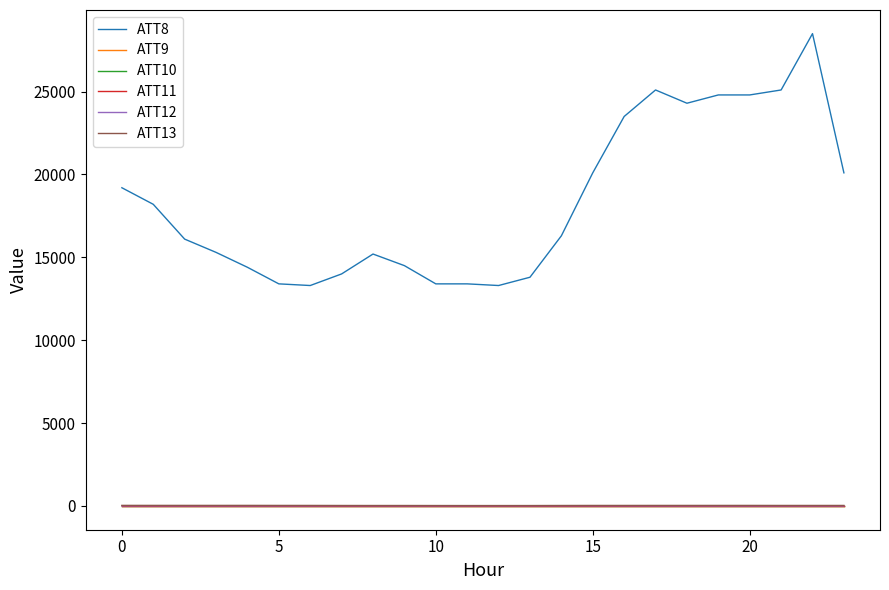

Is this an area chart (filled region under the line)?

No